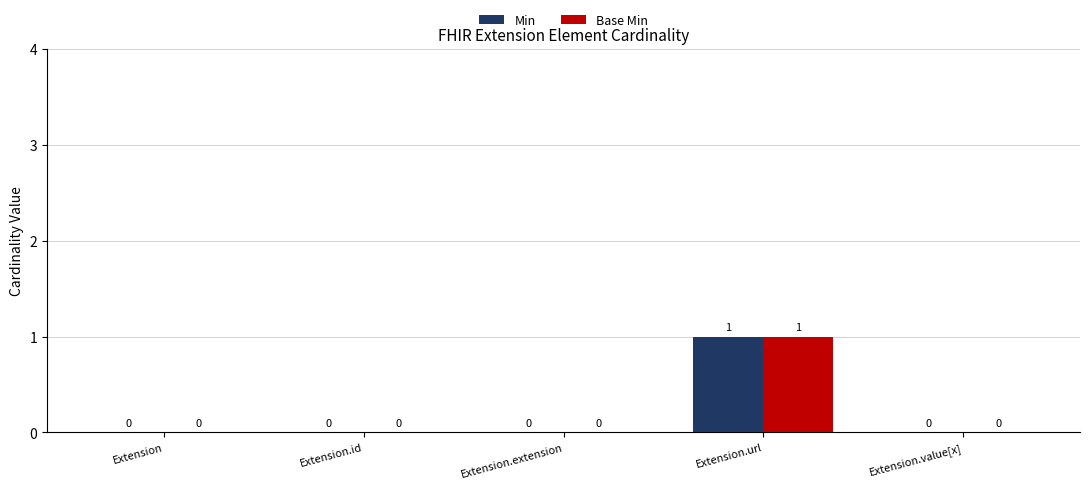

Reading right to left, list all the values displayed in this chart.

Min: 0	1	0	0	0
Base Min: 0	1	0	0	0